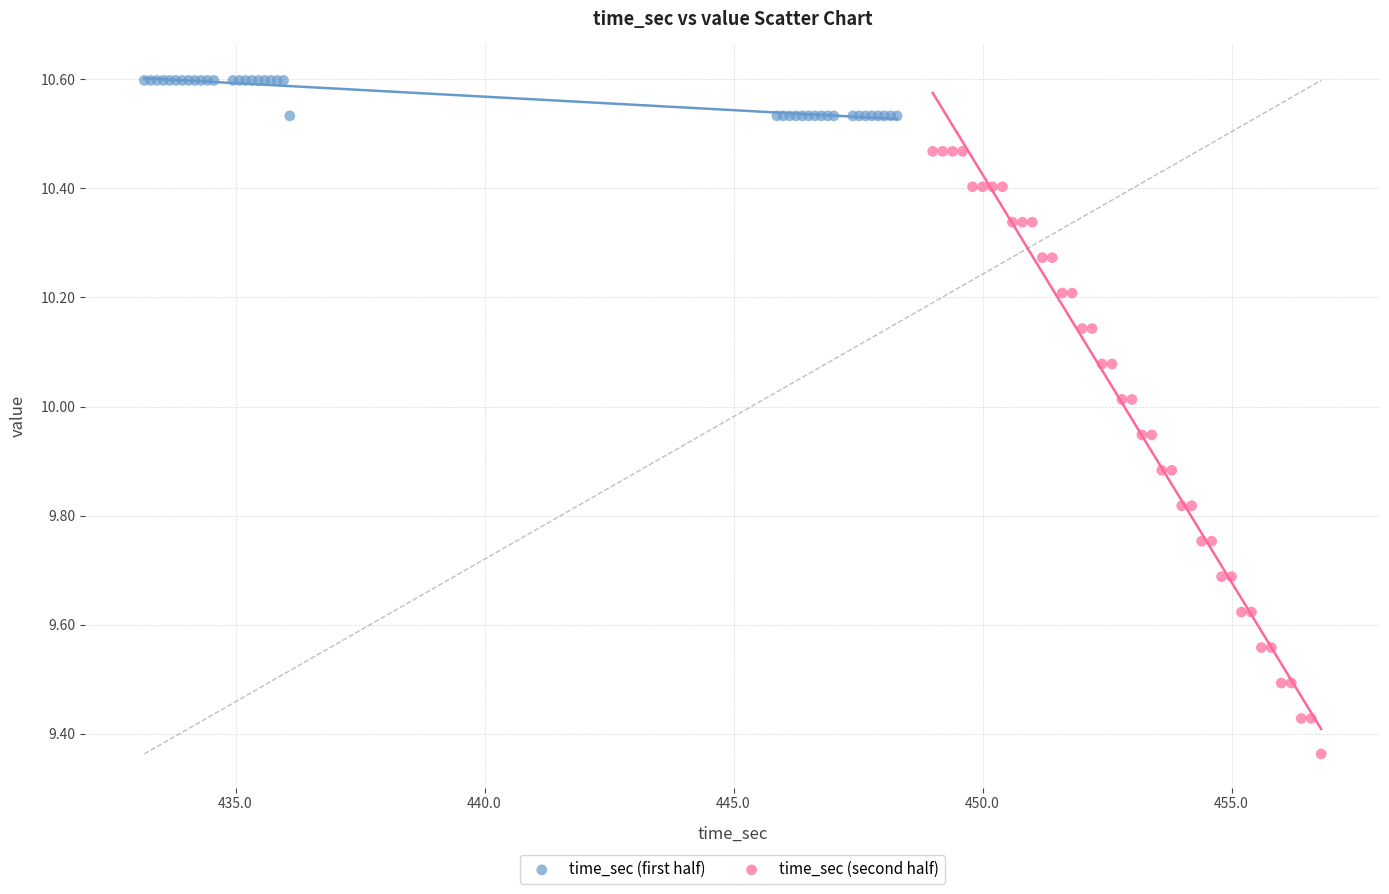

Which series contains the lowest Y value?

time_sec (second half)